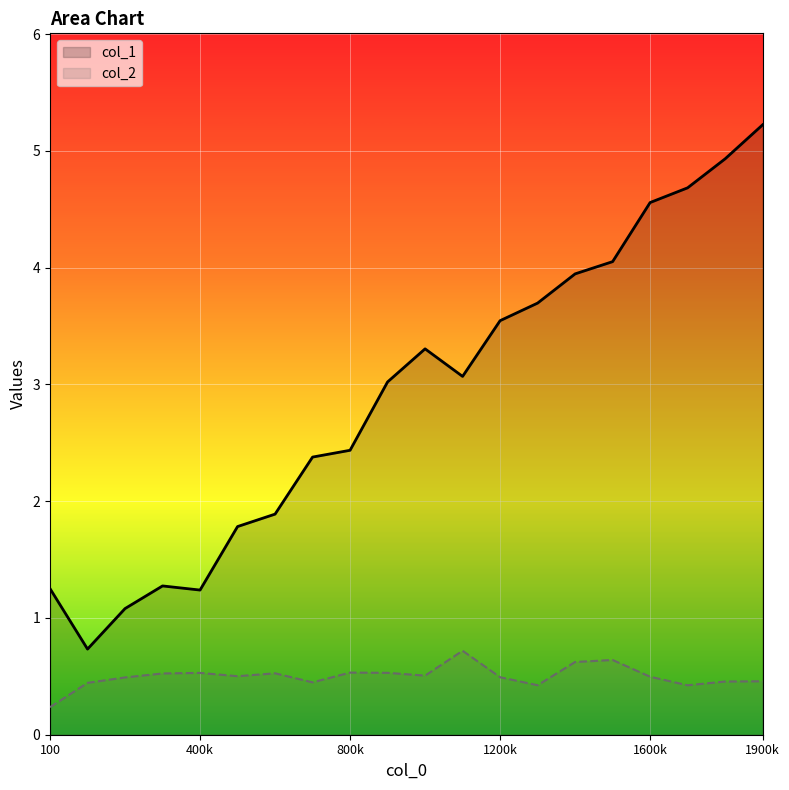

True or false: col_1 and col_2 cross at least once.

False